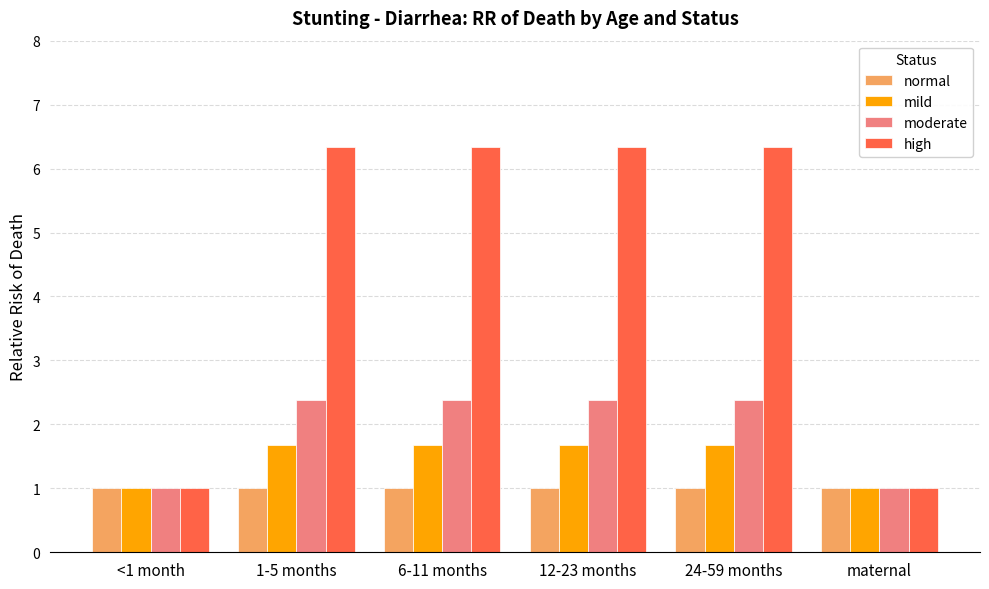

True or false: high has a value of 1.7 at maternal.

False